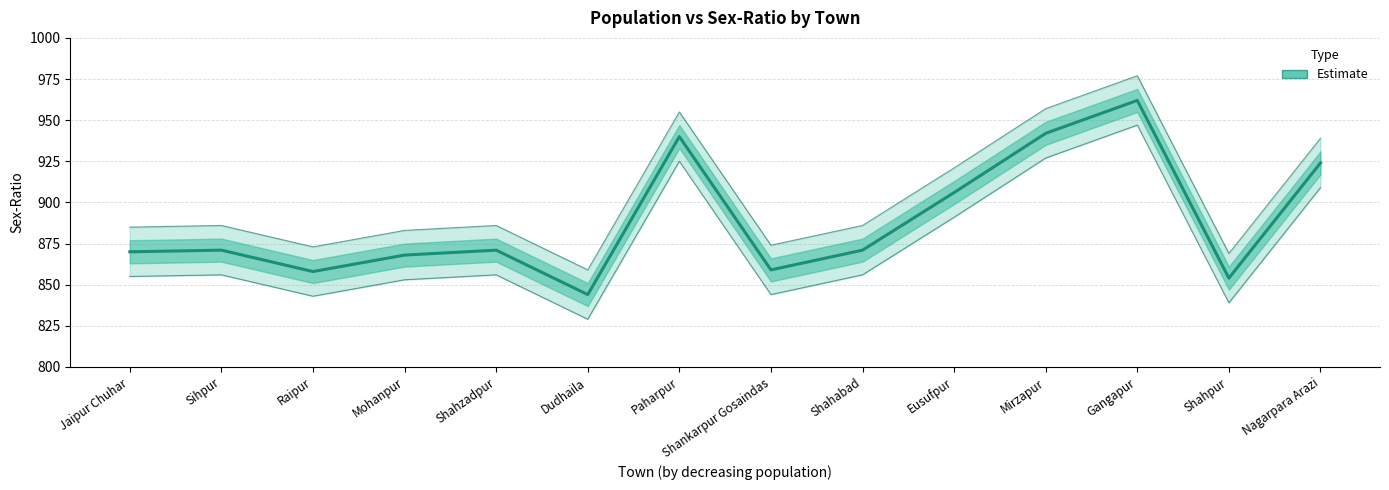

What is the value of the 2nd point from the left?

871